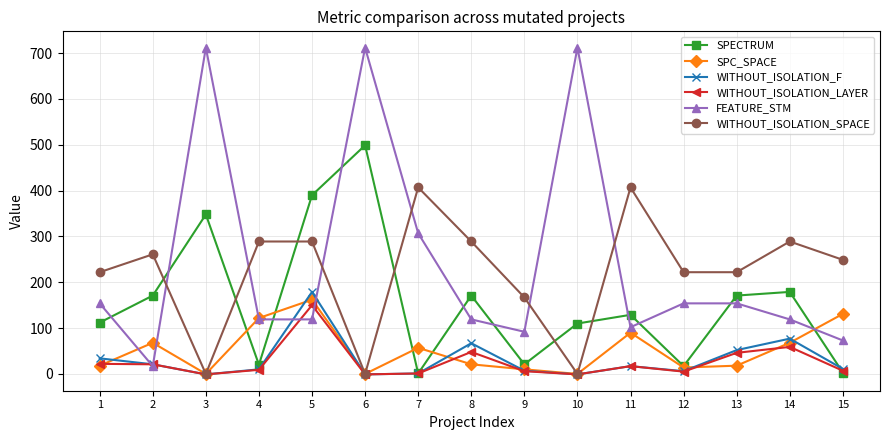

After their last crossing, which series has the higher values: FEATURE_STM or WITHOUT_ISOLATION_SPACE?

WITHOUT_ISOLATION_SPACE